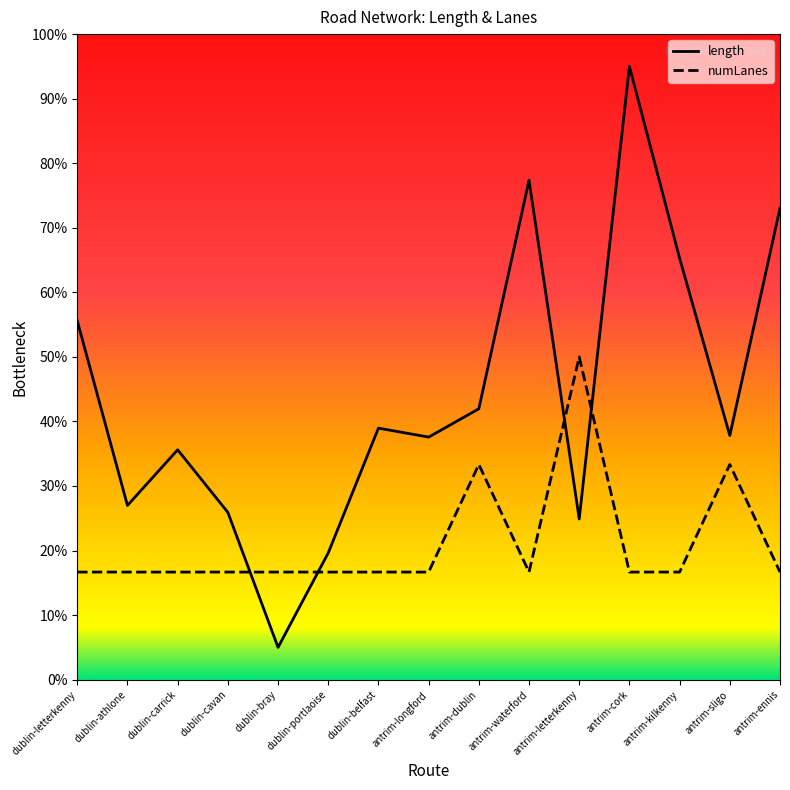

Where is the first local minimum for length?

dublin-athlone